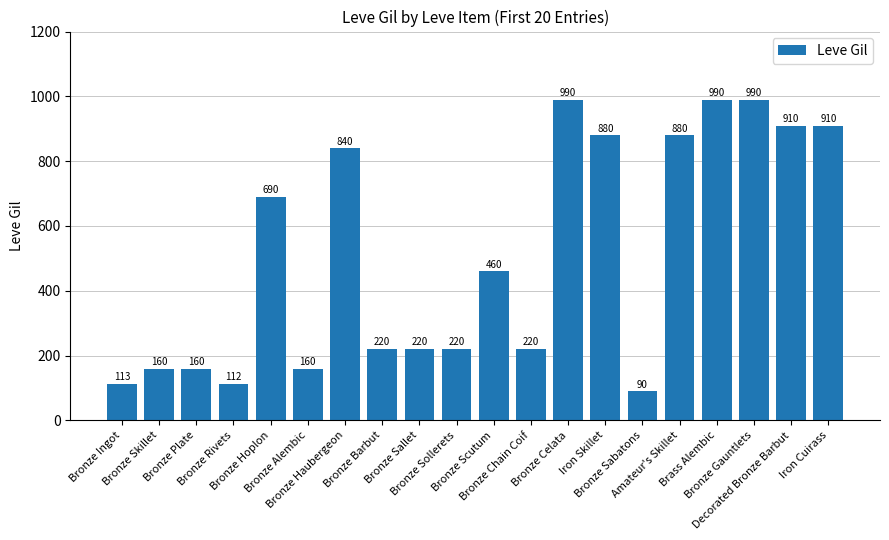

What is the smallest value displayed?

90